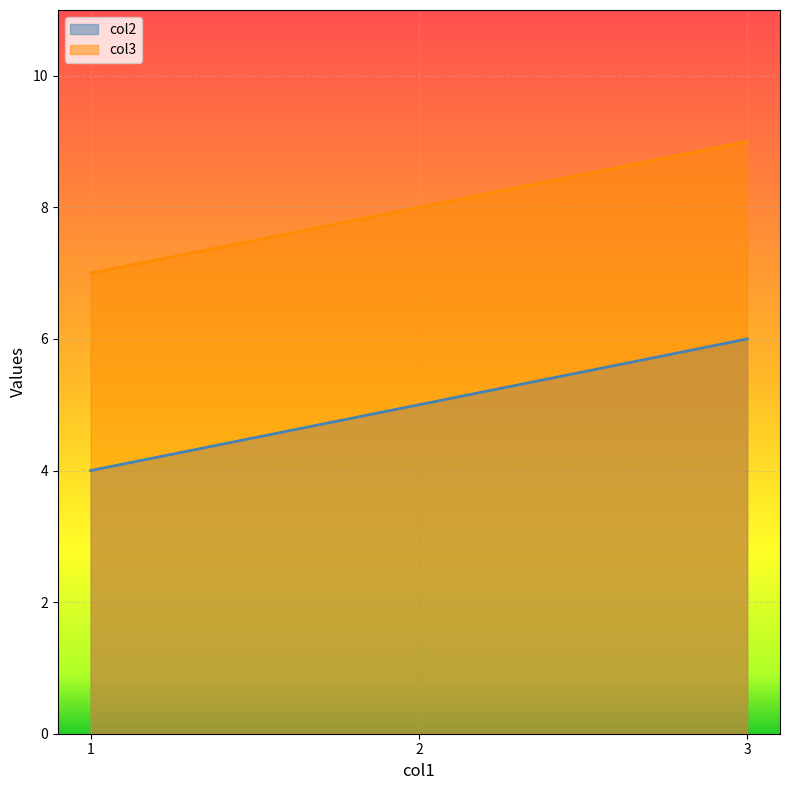

The col2 series shows 3 at 2. True or false?

False